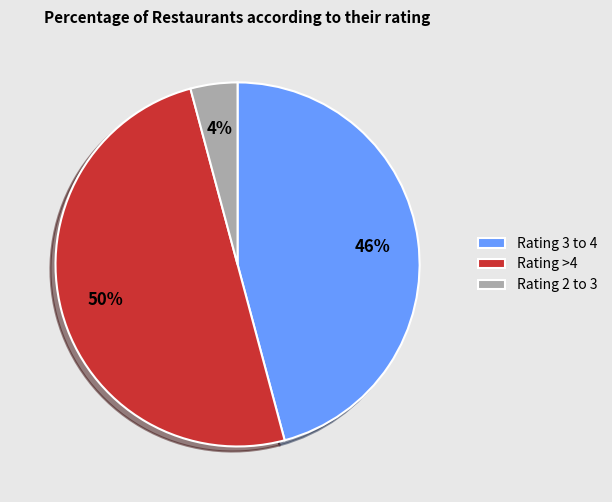

Is it true that Rating 2 to 3 is 4% of the pie?

True